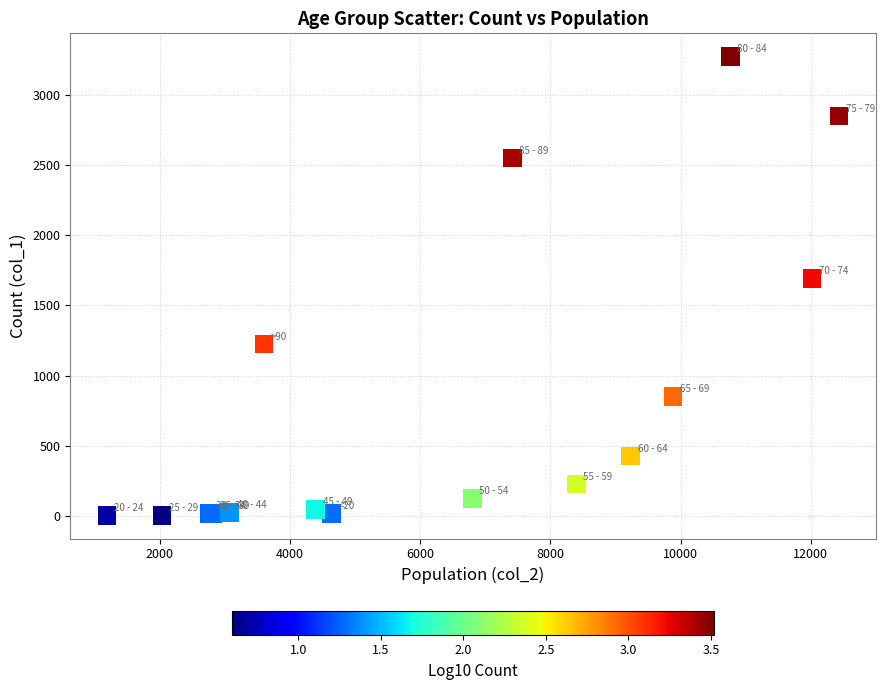

What Y value in the scatter plot is closest to 1638?

1690